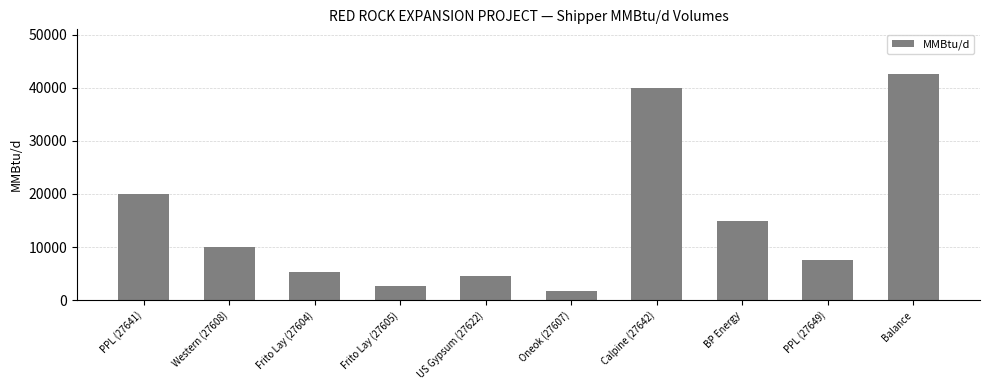

True or false: the data shows 9418 at BP Energy.

False